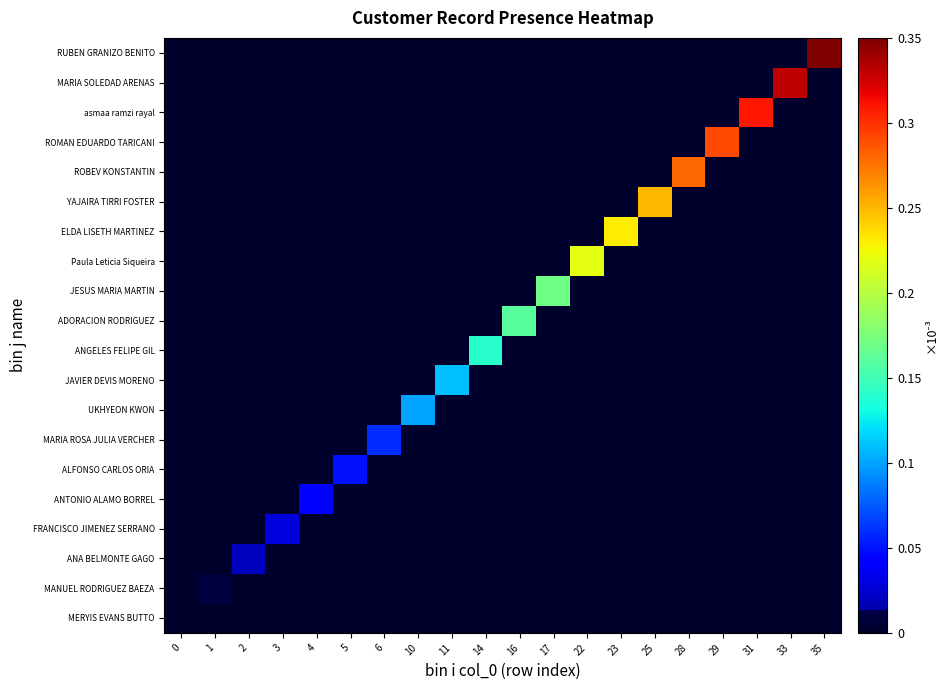

How many data points does each series have?

20